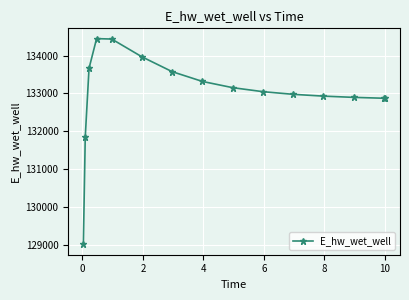

What is the smallest value displayed?

129003.7